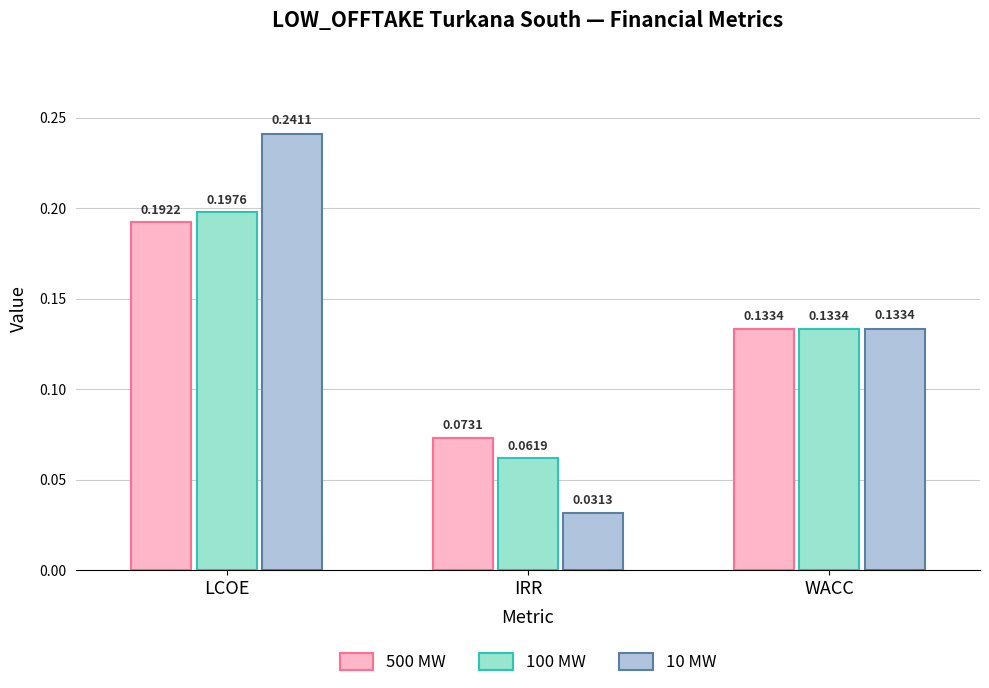

Does the chart contain any negative values?

No